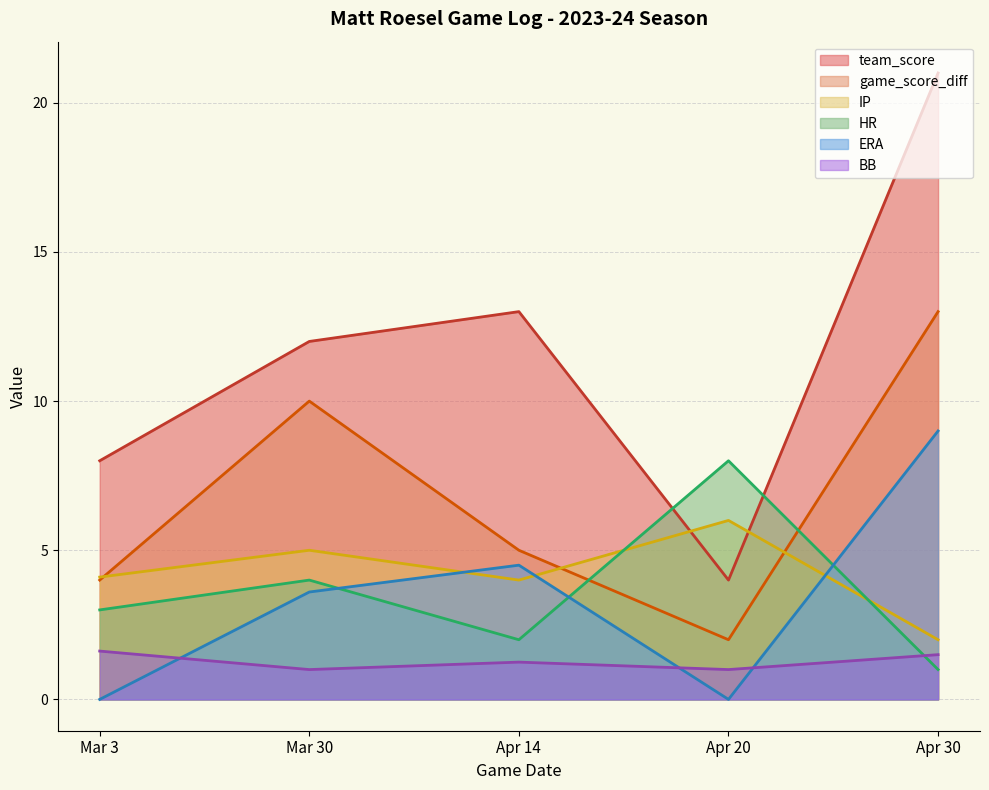

Which category has the highest value in the ERA series?

Apr 30